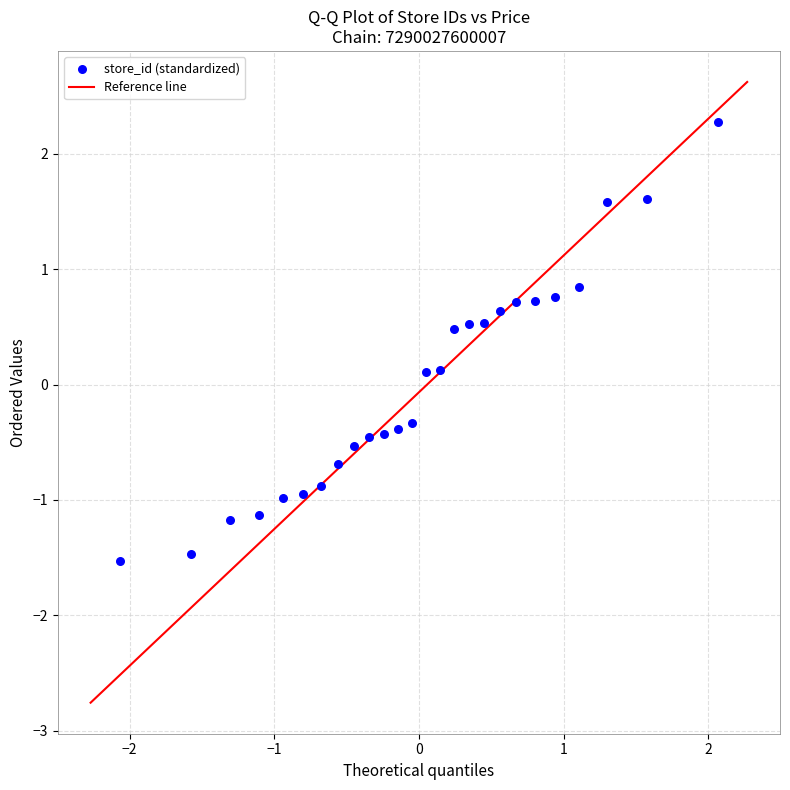

What is the range of X values (max minus min)?

4.1